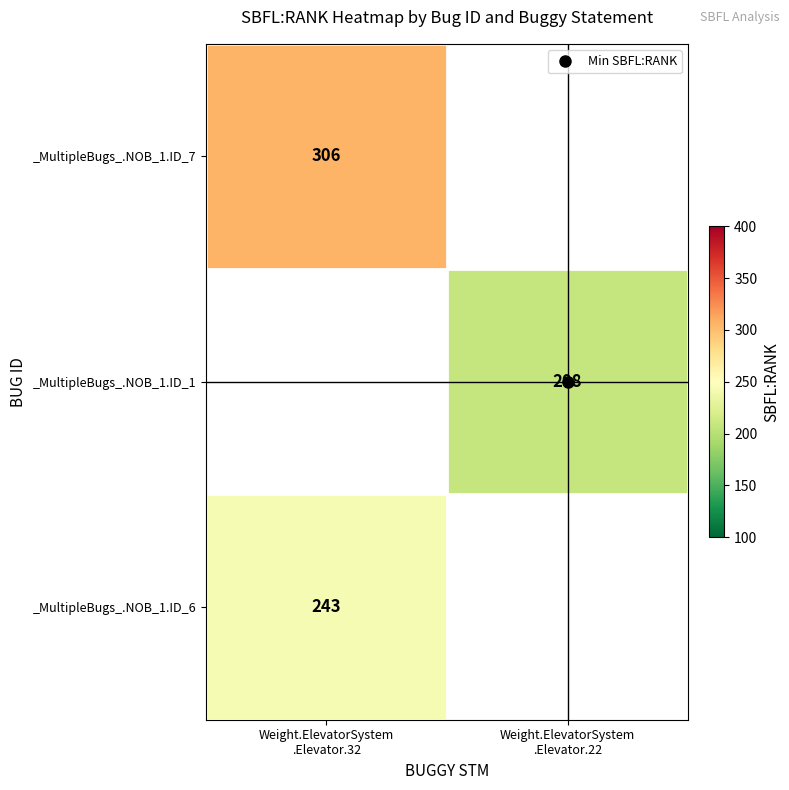

At which label does _MultipleBugs_.NOB_1.ID_6 reach its peak?

Weight.ElevatorSystem .Elevator.32